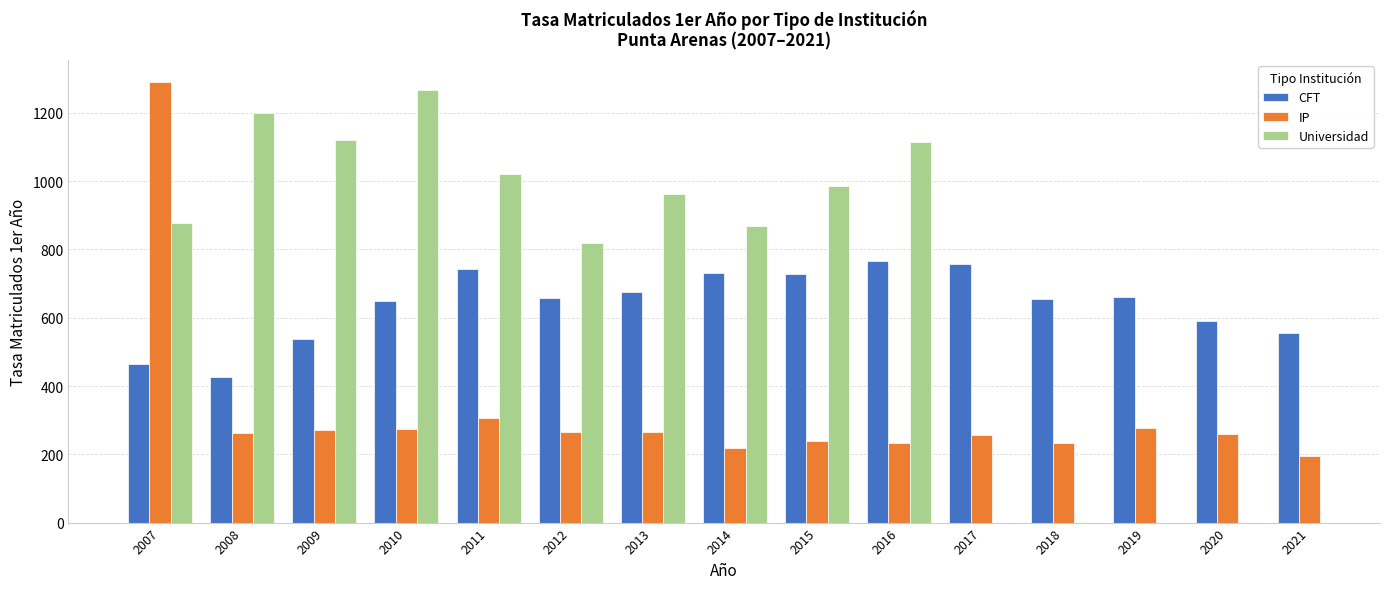

Which series has the largest total across all categories?

CFT